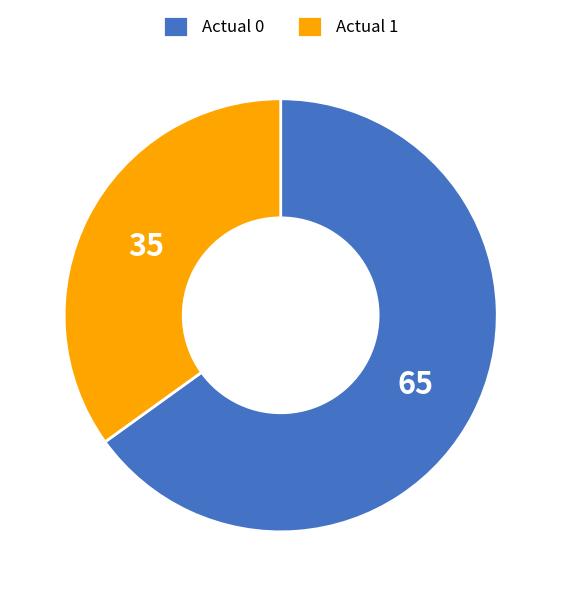

The Actual 1 slice represents 47% of the pie. True or false?

False